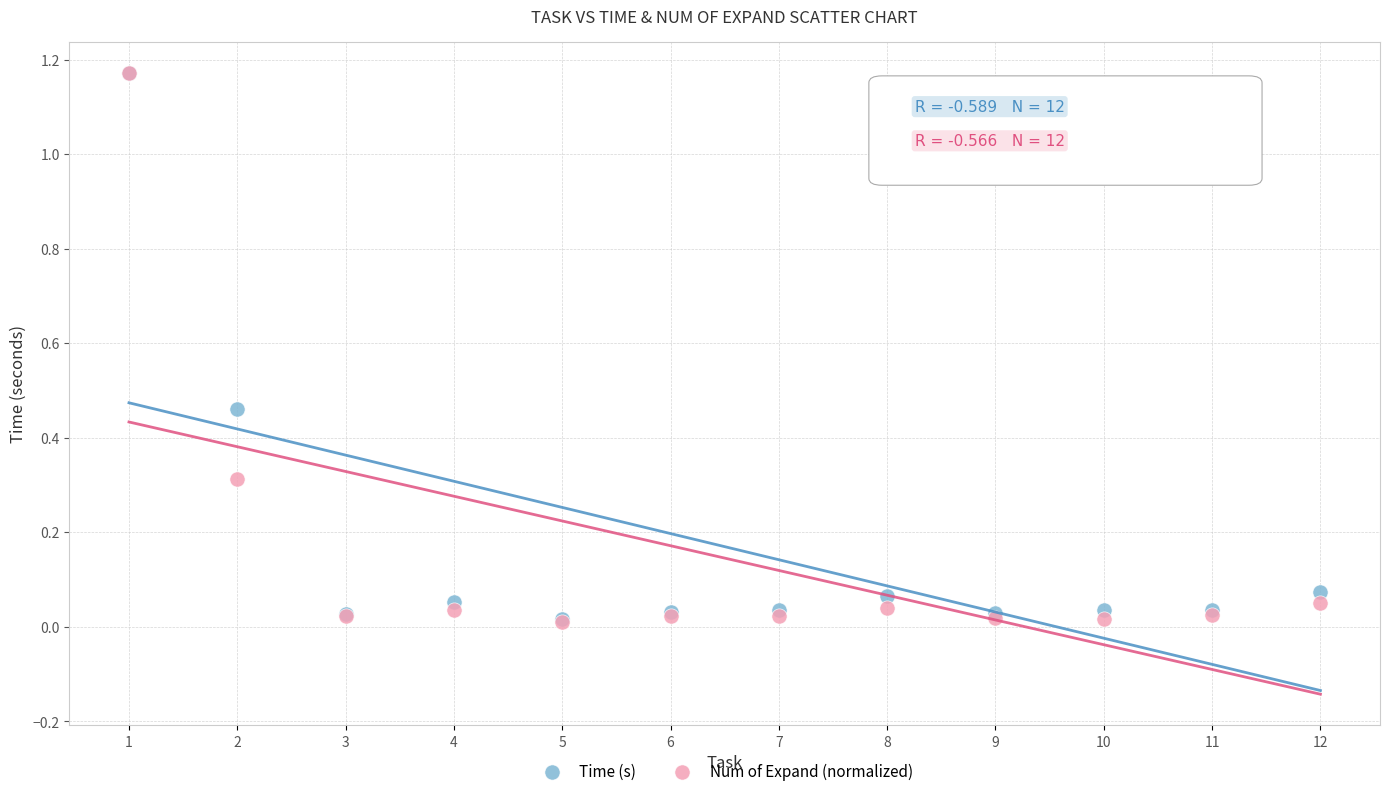

Which series has the widest spread of Y values?

Num of Expand (normalized)